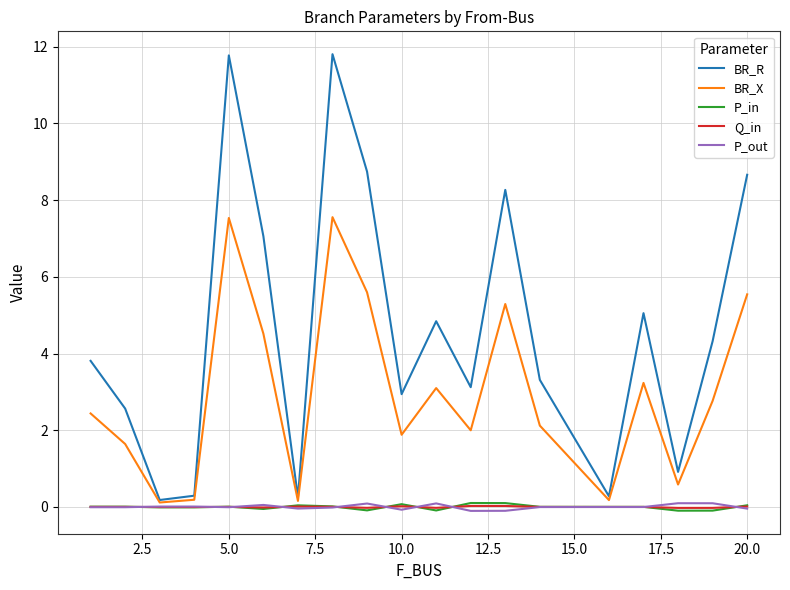

What is the maximum value shown in the chart?

11.8